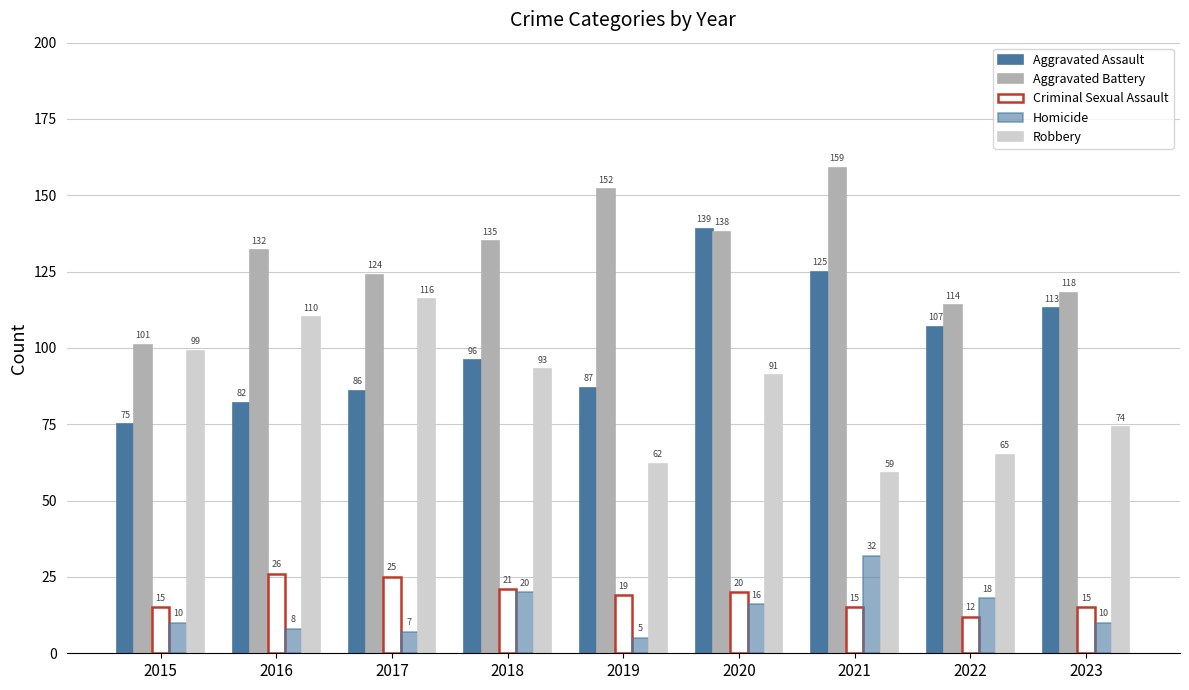

How many bars are there in total?

45